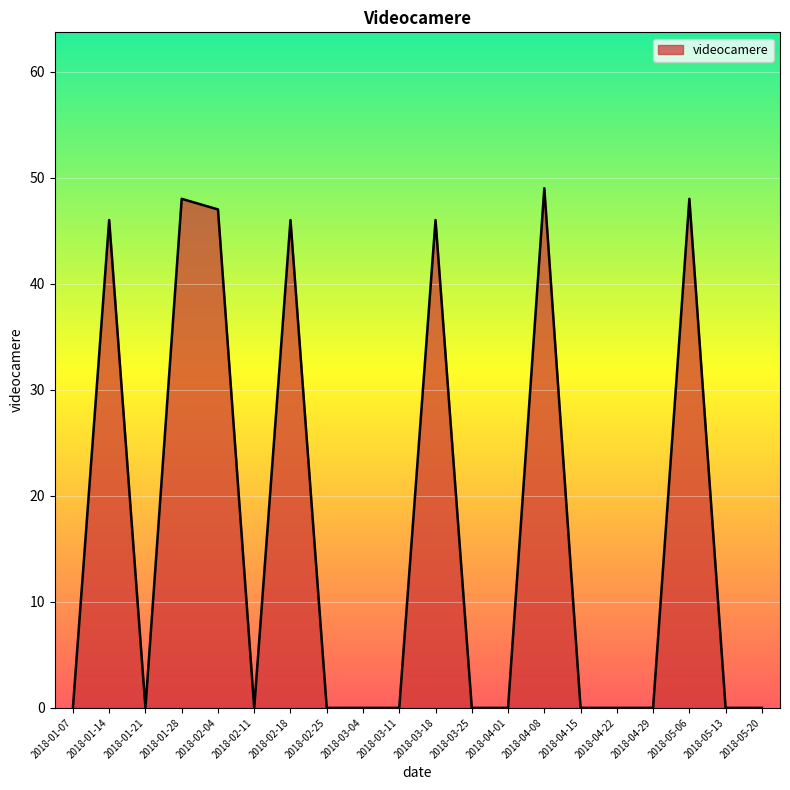

The chart shows a value of 0 at 2018-05-13. True or false?

True